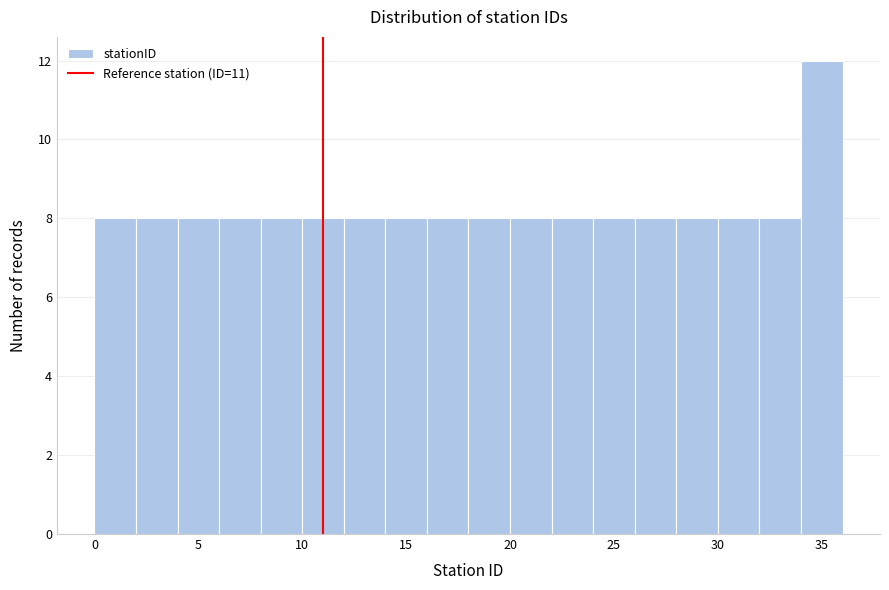

Reading left to right, transcribe this chart: for each bar, give the range it covers on the x-axis and its height. The values are not printed on the chart, so give them approximately, as read against the axis.

0 to 2: 8
2 to 4: 8
4 to 6: 8
6 to 8: 8
8 to 10: 8
10 to 12: 8
12 to 14: 8
14 to 16: 8
16 to 18: 8
18 to 20: 8
20 to 22: 8
22 to 24: 8
24 to 26: 8
26 to 28: 8
28 to 30: 8
30 to 32: 8
32 to 34: 8
34 to 36: 12